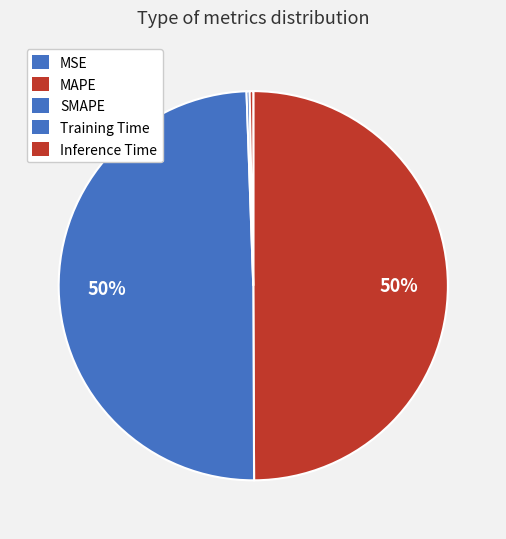

Is MSE the majority of the pie?

No